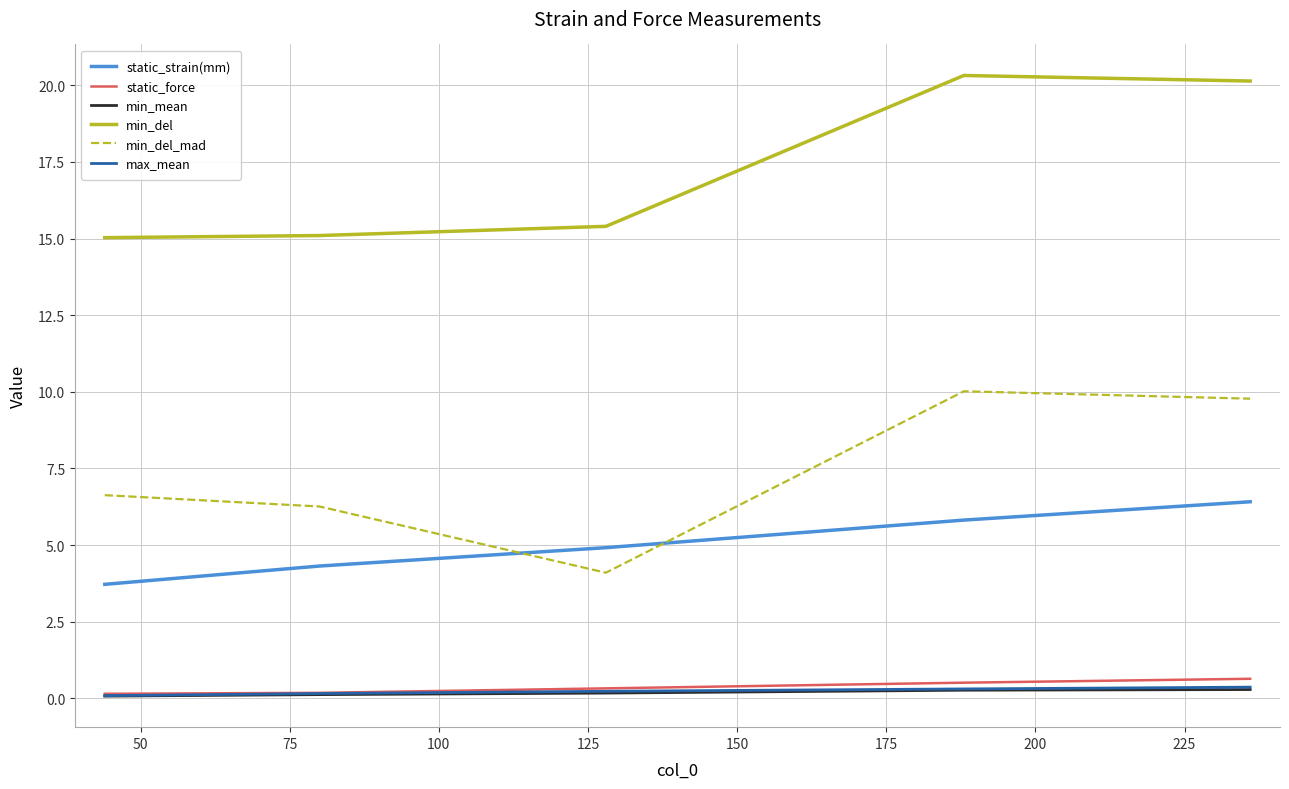

What is the lowest value of the min_del series?

15.0